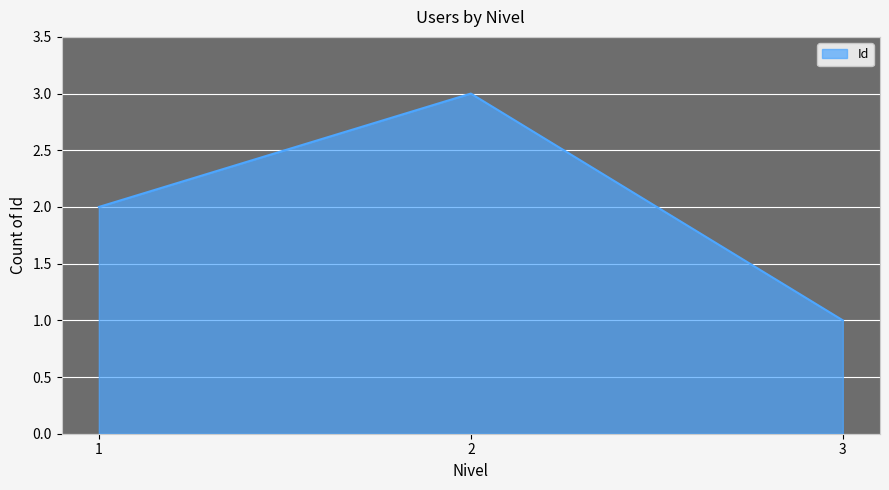

At which label is the value closest to 2?

1